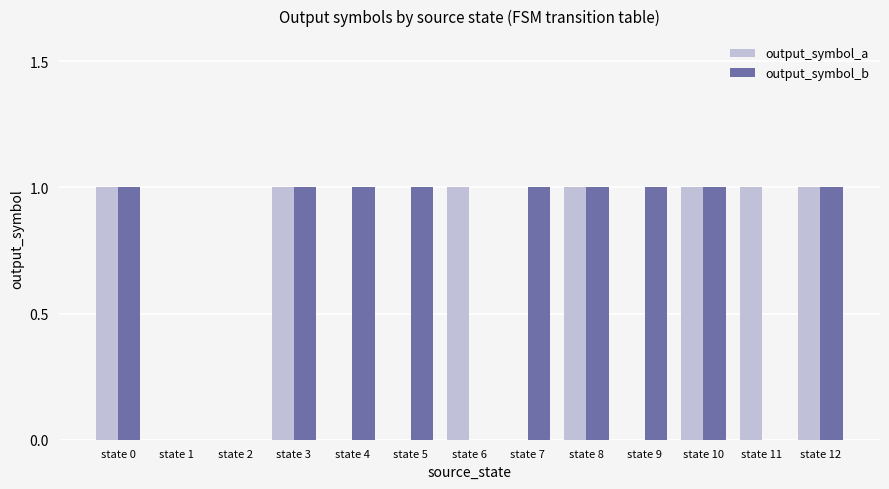

Which series changed the most between state 6 and state 8?

output_symbol_b